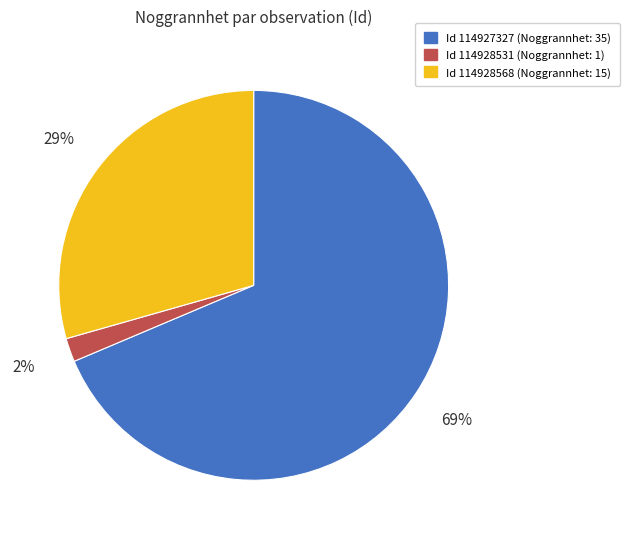

To the nearest percent, what is the difference between the largest and smallest slice percentages?

67%